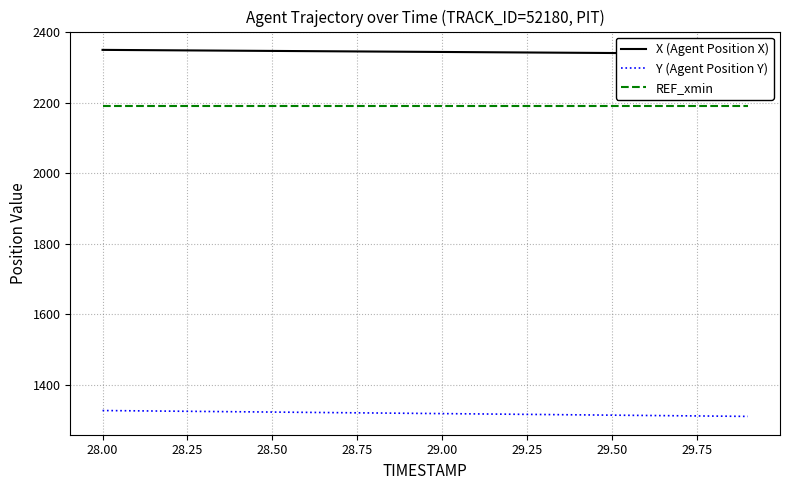

True or false: REF_xmin has a value of 792.4 at 28.50.

False